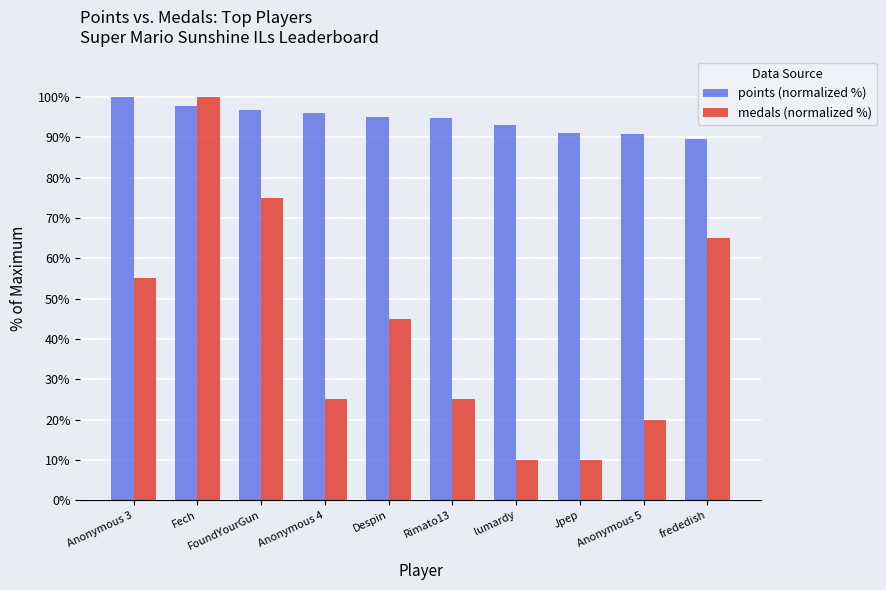

What is the label of the 10th bar from the right?

Anonymous 3